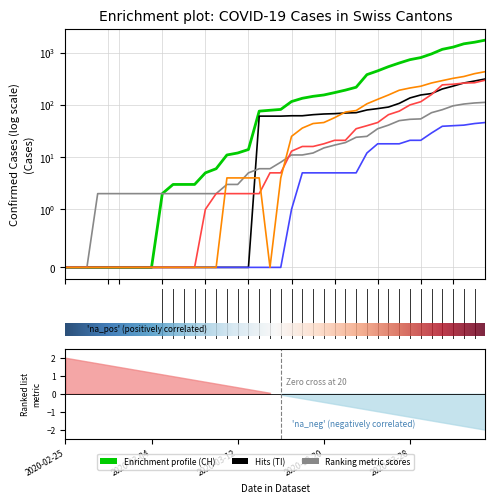

What is the maximum value shown in the chart?

1742